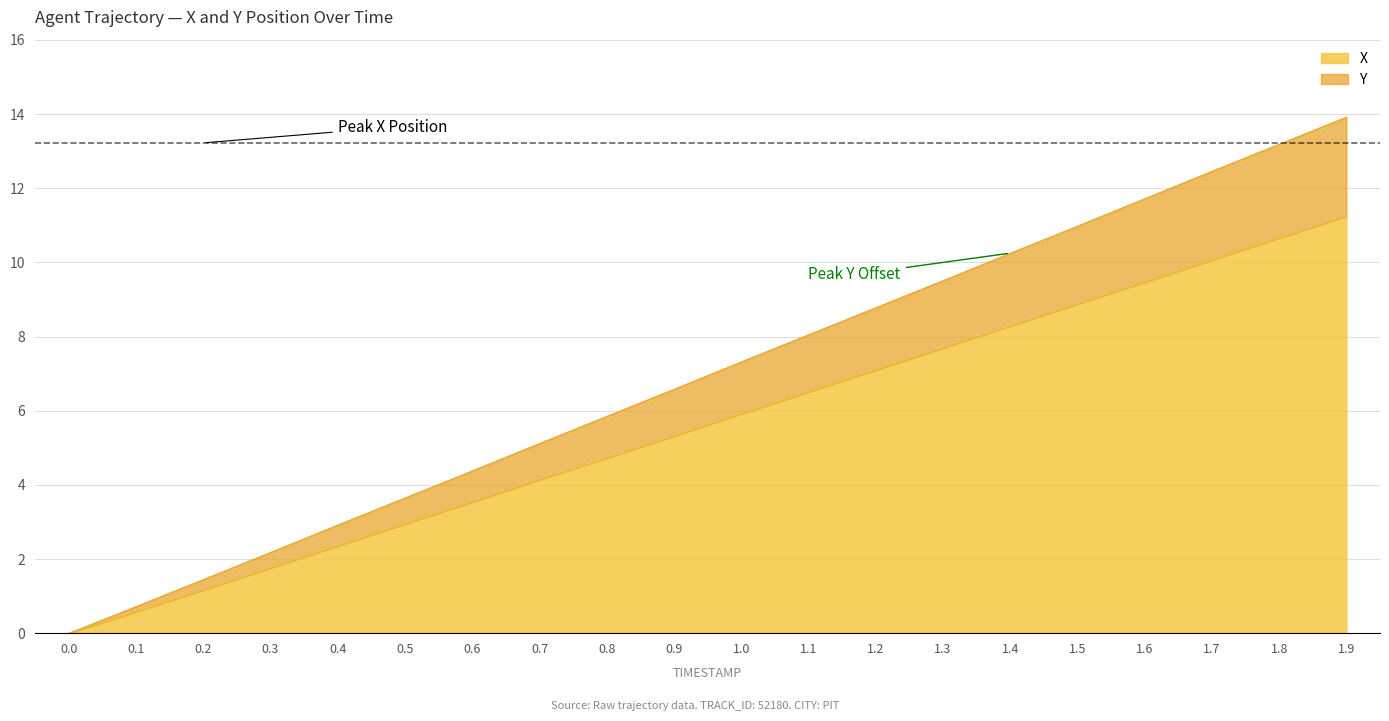

Which series has the largest range (max minus min)?

Y